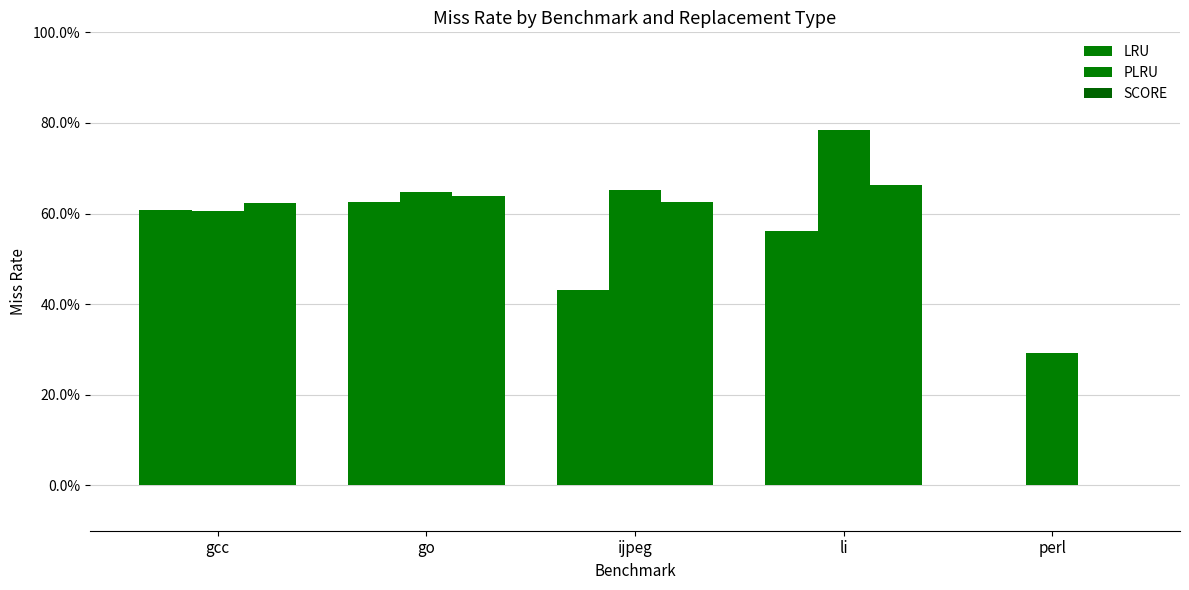

At which label does PLRU reach its minimum?

perl